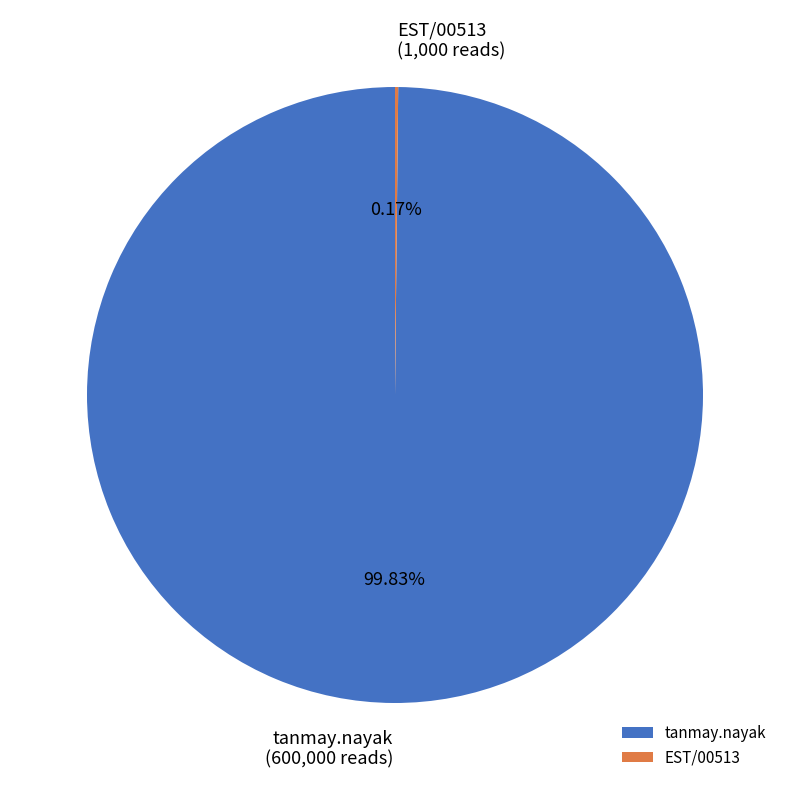

Is there a majority slice in this chart?

Yes